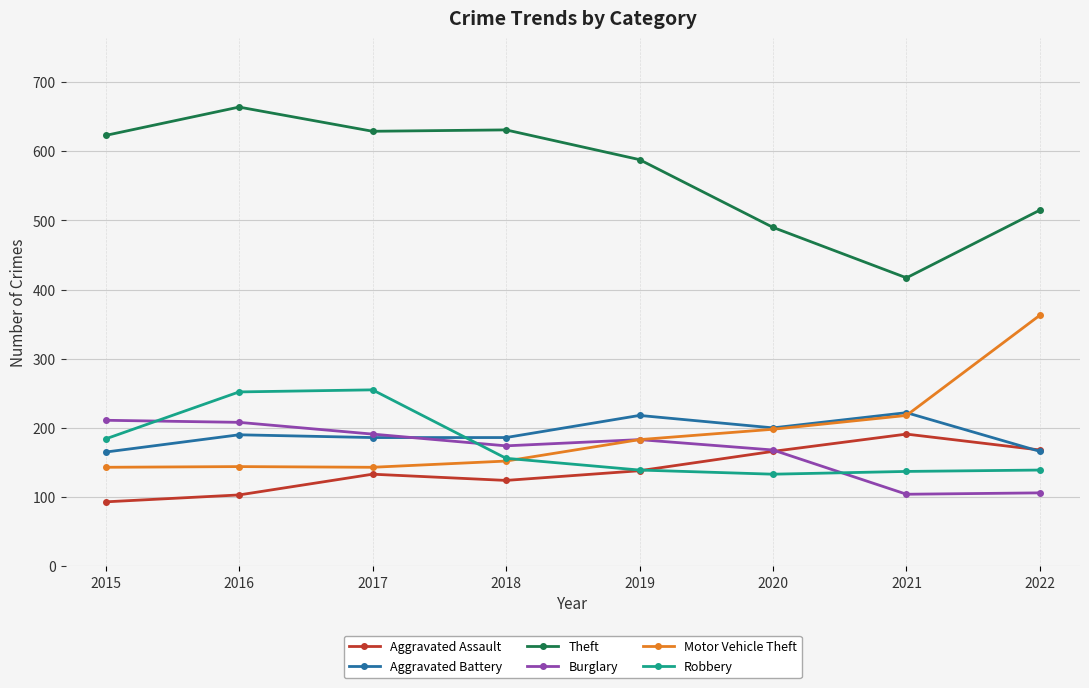

True or false: Aggravated Assault and Theft intersect in this chart.

False